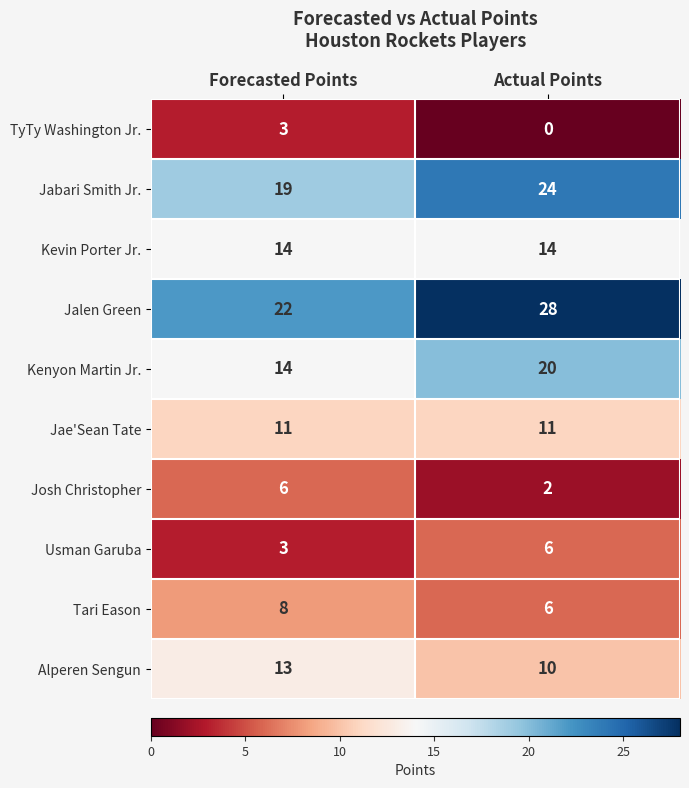

True or false: Jabari Smith Jr. has a value of 19 at Forecasted Points.

True